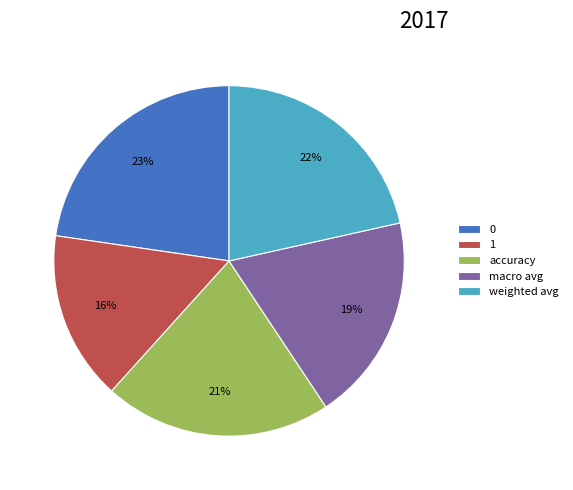

To the nearest percent, what is the difference between the largest and smallest slice percentages?

7%